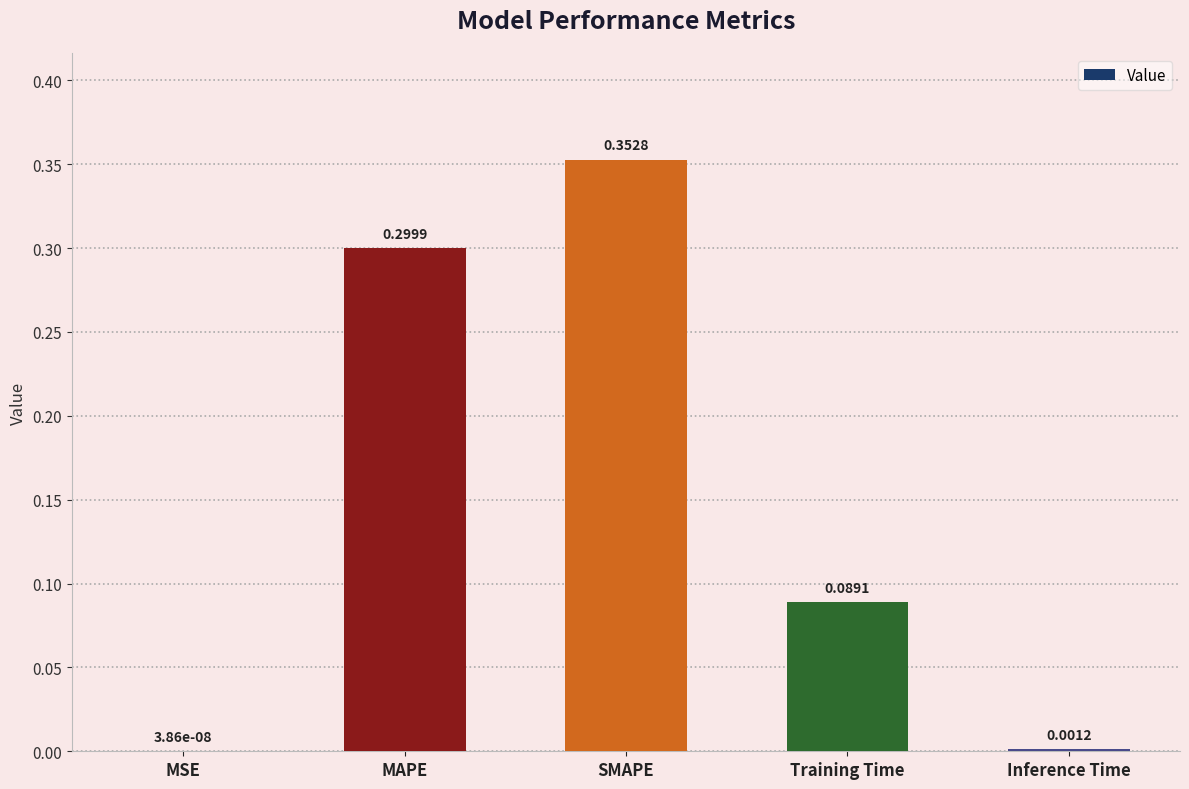

Count the number of data series in this chart.

1